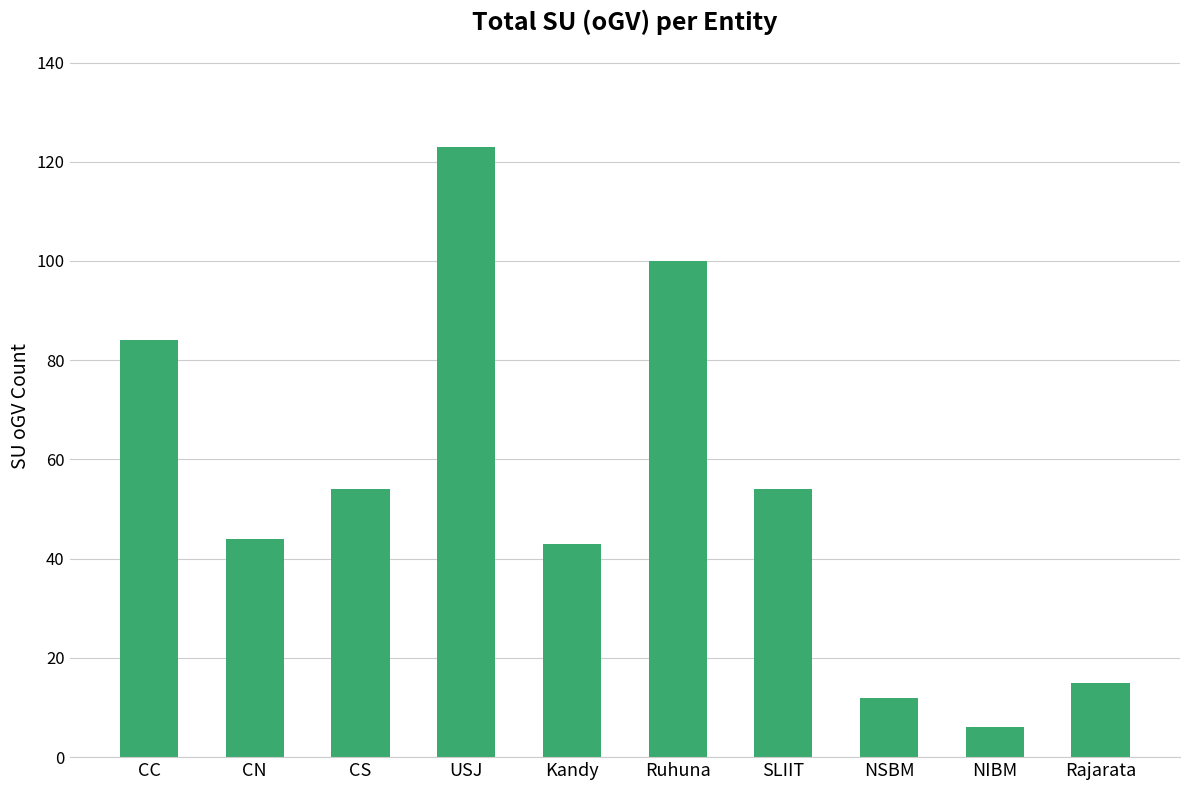

What is the label of the 1st bar from the left?

CC